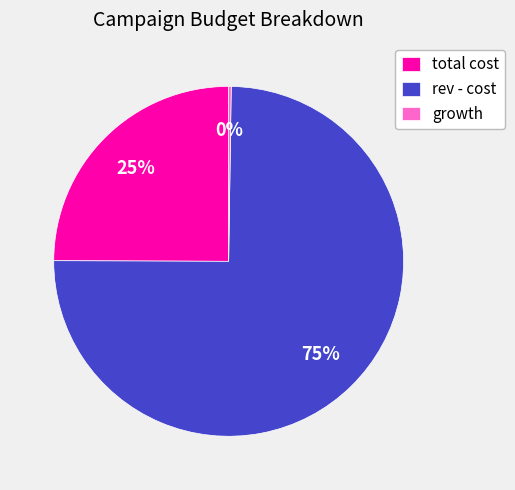

What is the ratio of the value at rev - cost to the value at total cost?

3.0